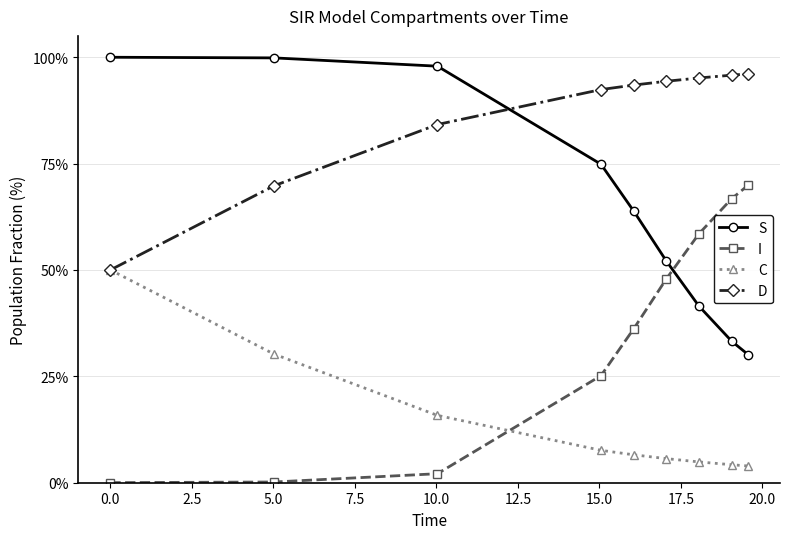

What are all the series names shown in the legend?

S, I, C, D